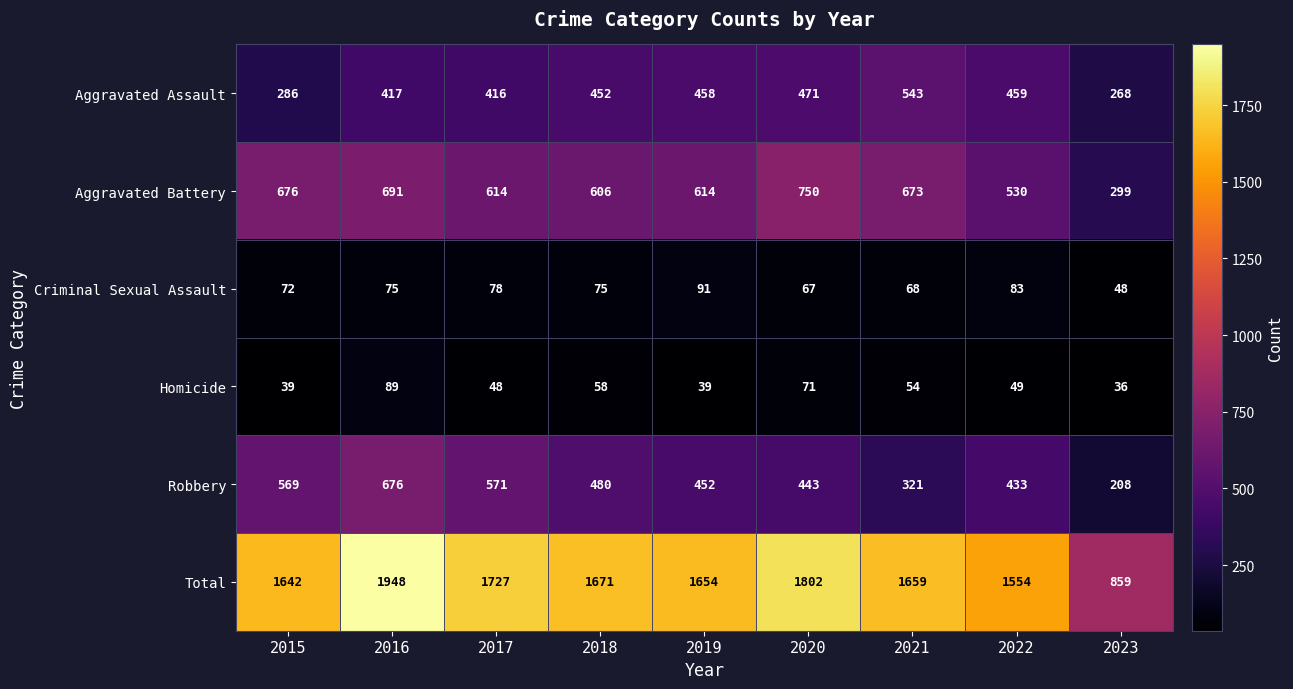

What is the maximum value for Homicide?

89